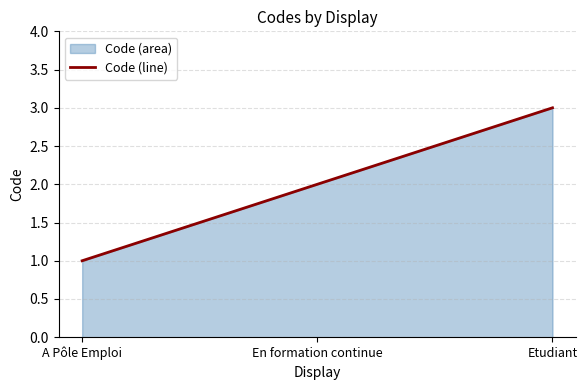

What is the ratio of the value at A Pôle Emploi to the value at Etudiant?

0.3